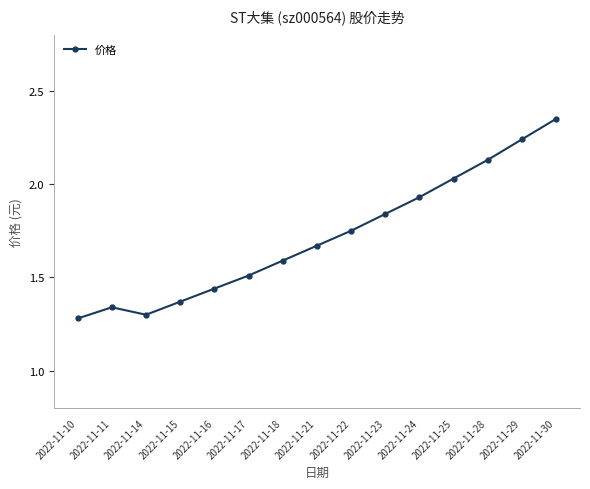

True or false: the data has more than 2 interior local peaks.

False